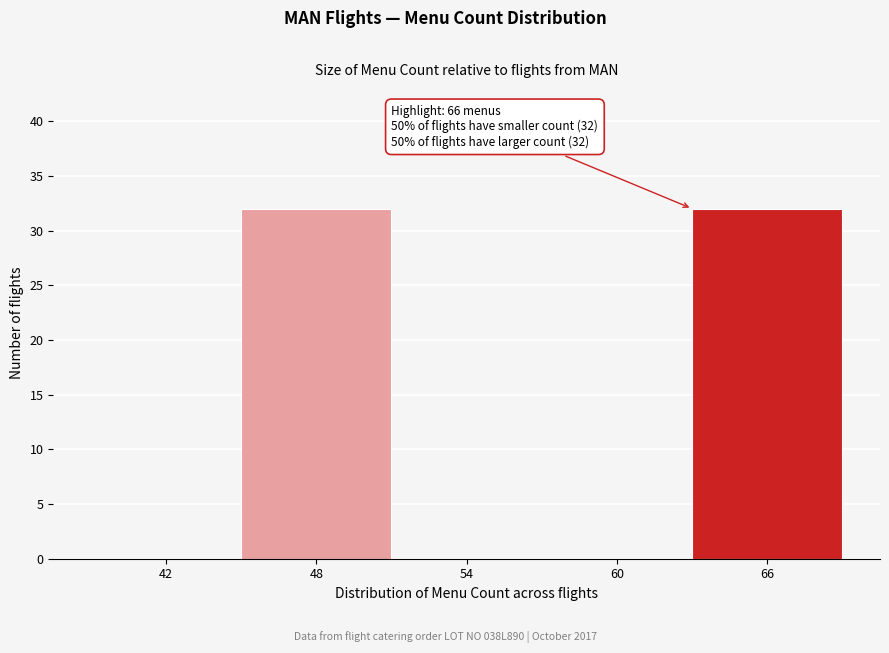

Reading left to right, what are all the values shown in this chart?

42=0	48=32	54=0	60=0	66=32